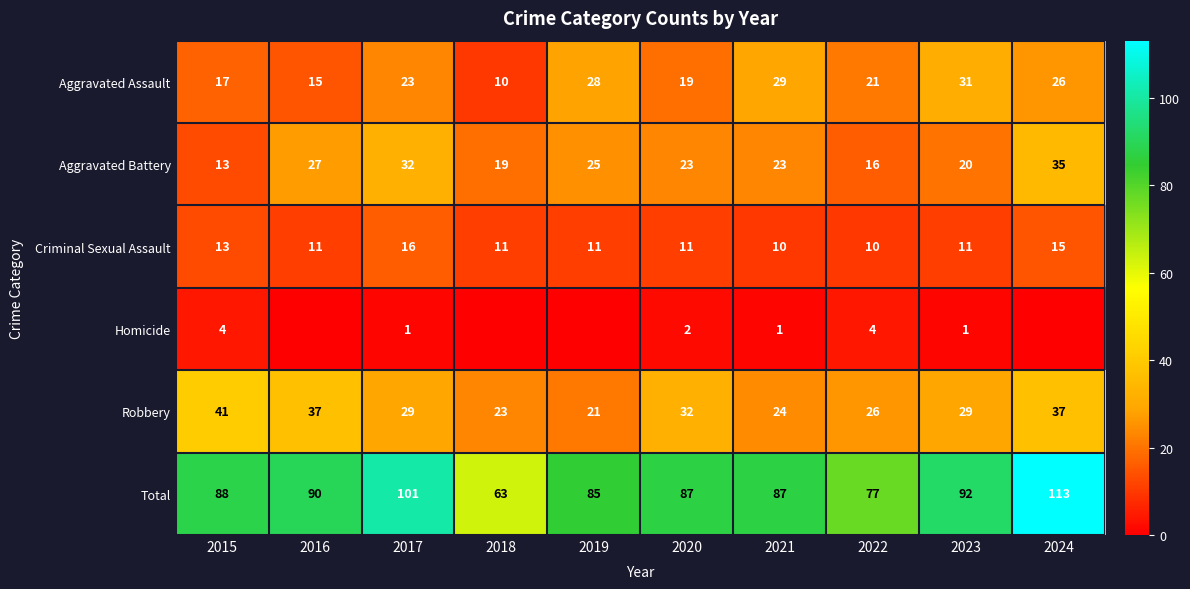

What is the minimum value for Aggravated Battery?

13